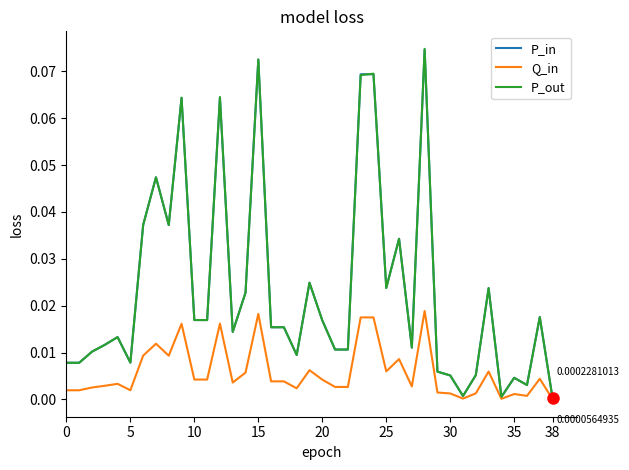

Does the chart have visible grid lines?

No